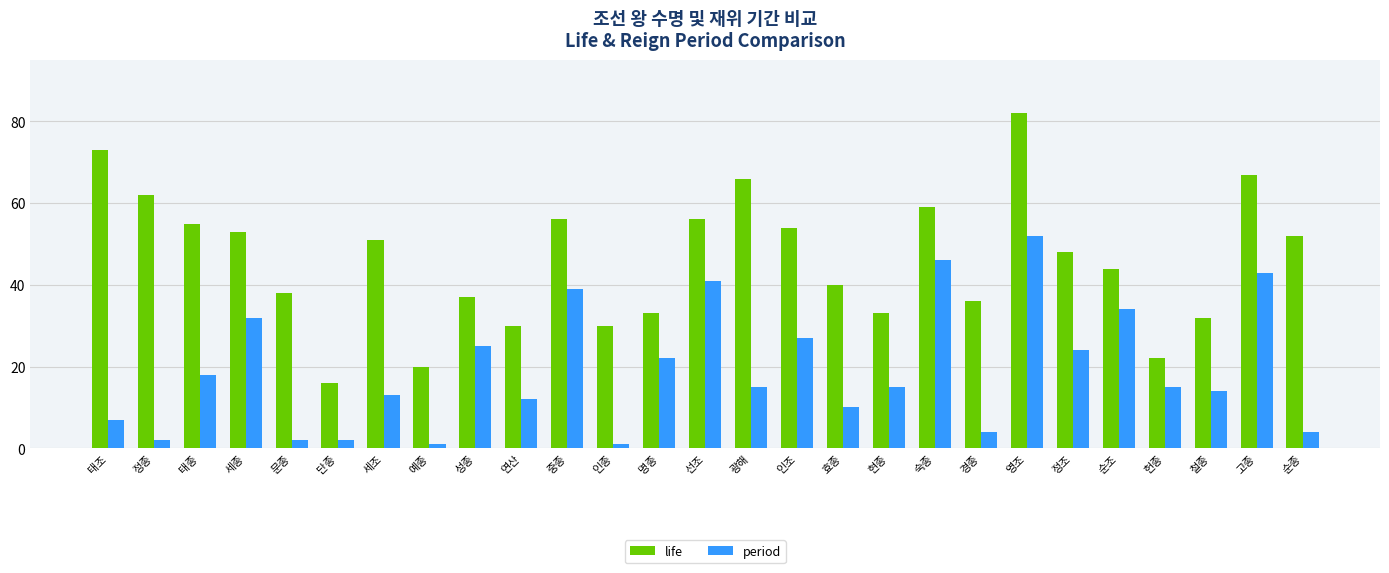

Rank the series by their average value, from highest to lowest.

life, period